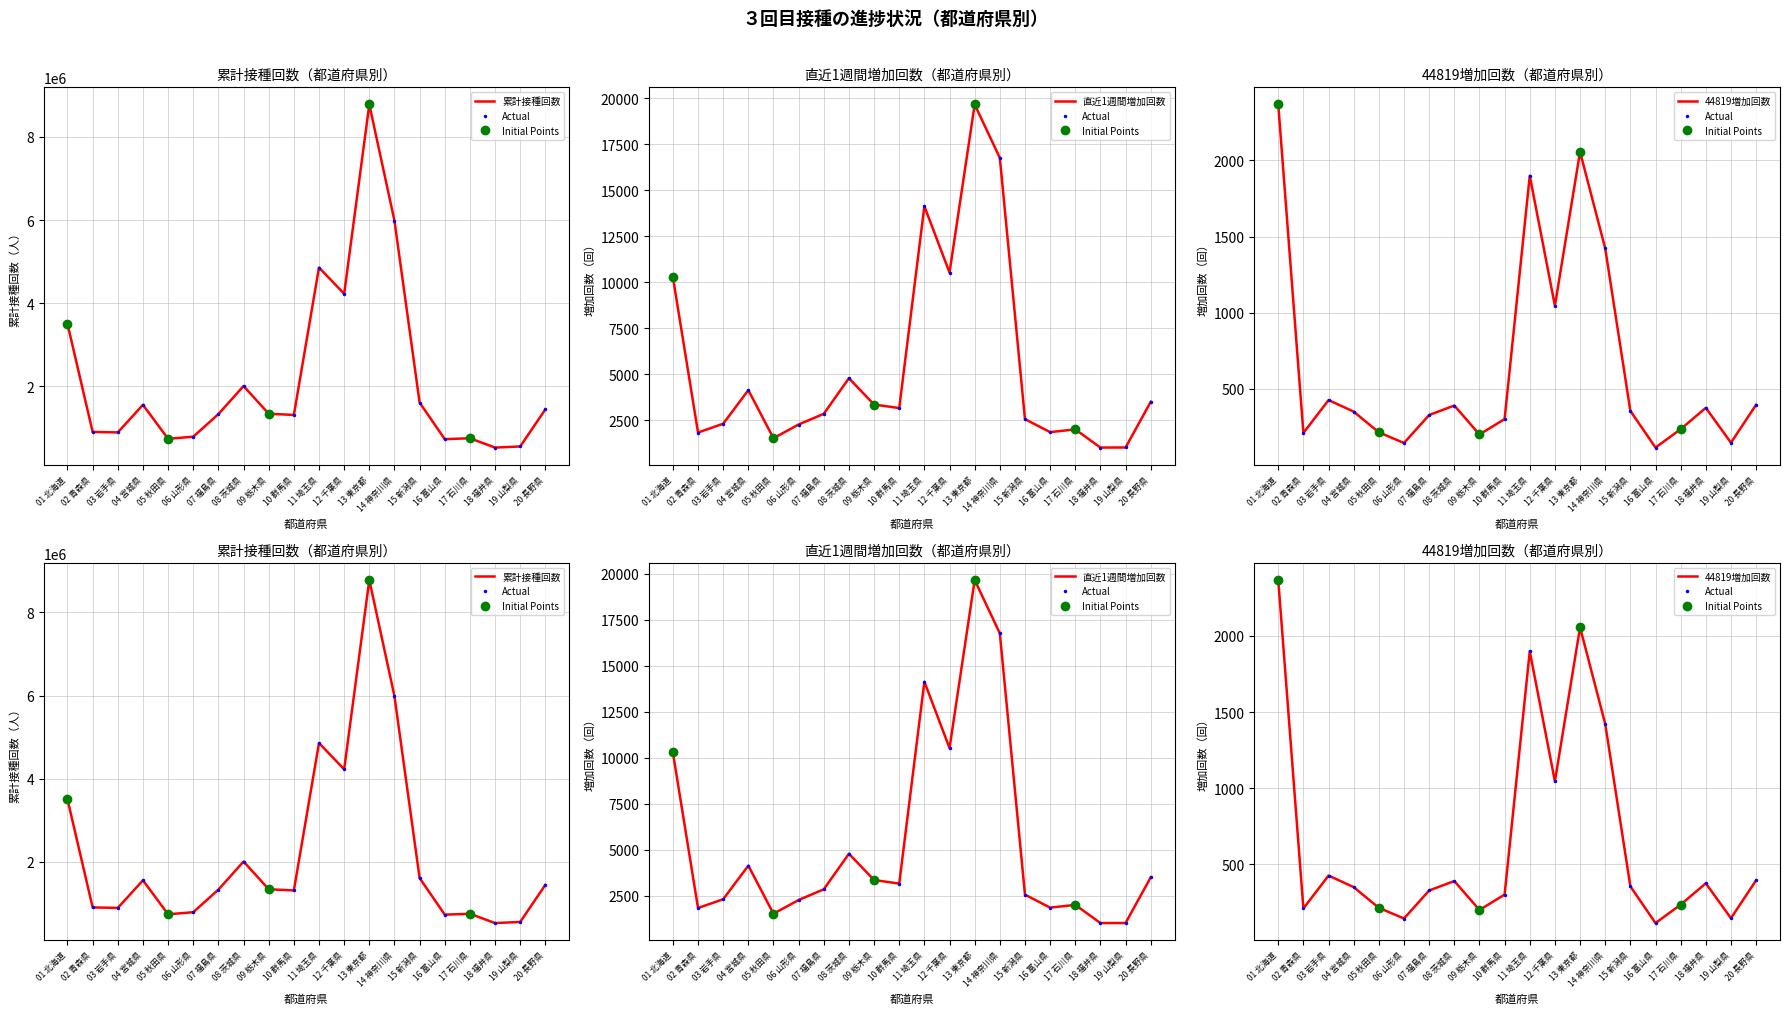

What is the total value across all series at 03 岩手県?

887757